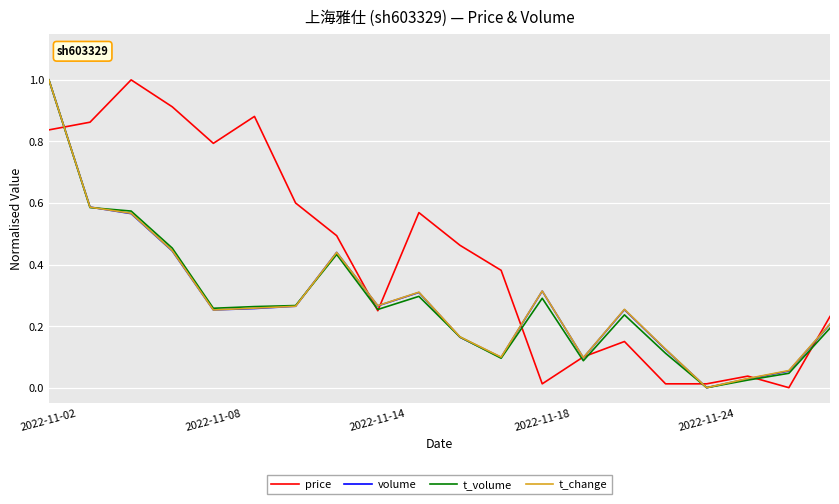

Which series has the largest total across all categories?

price